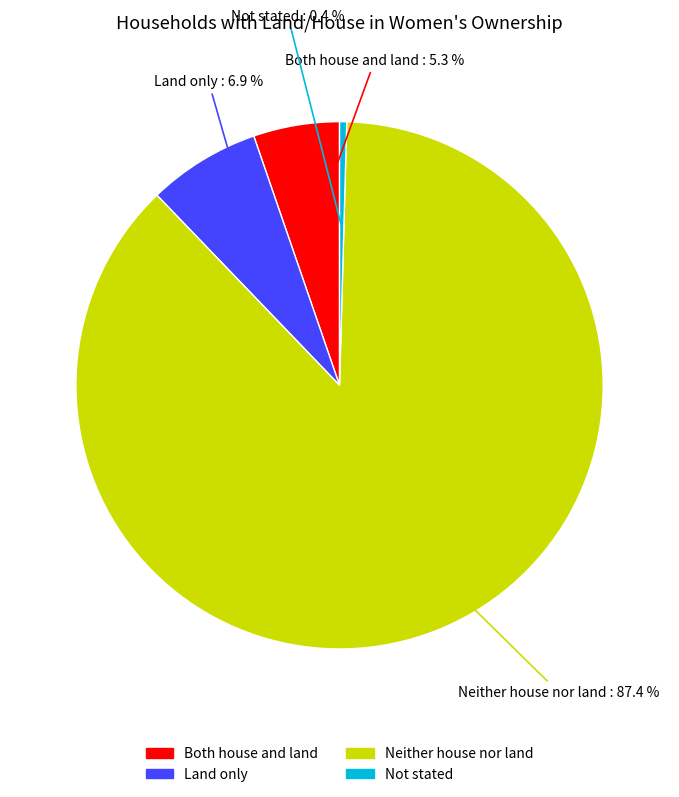

Does Neither house nor land represent more than half of the total?

Yes